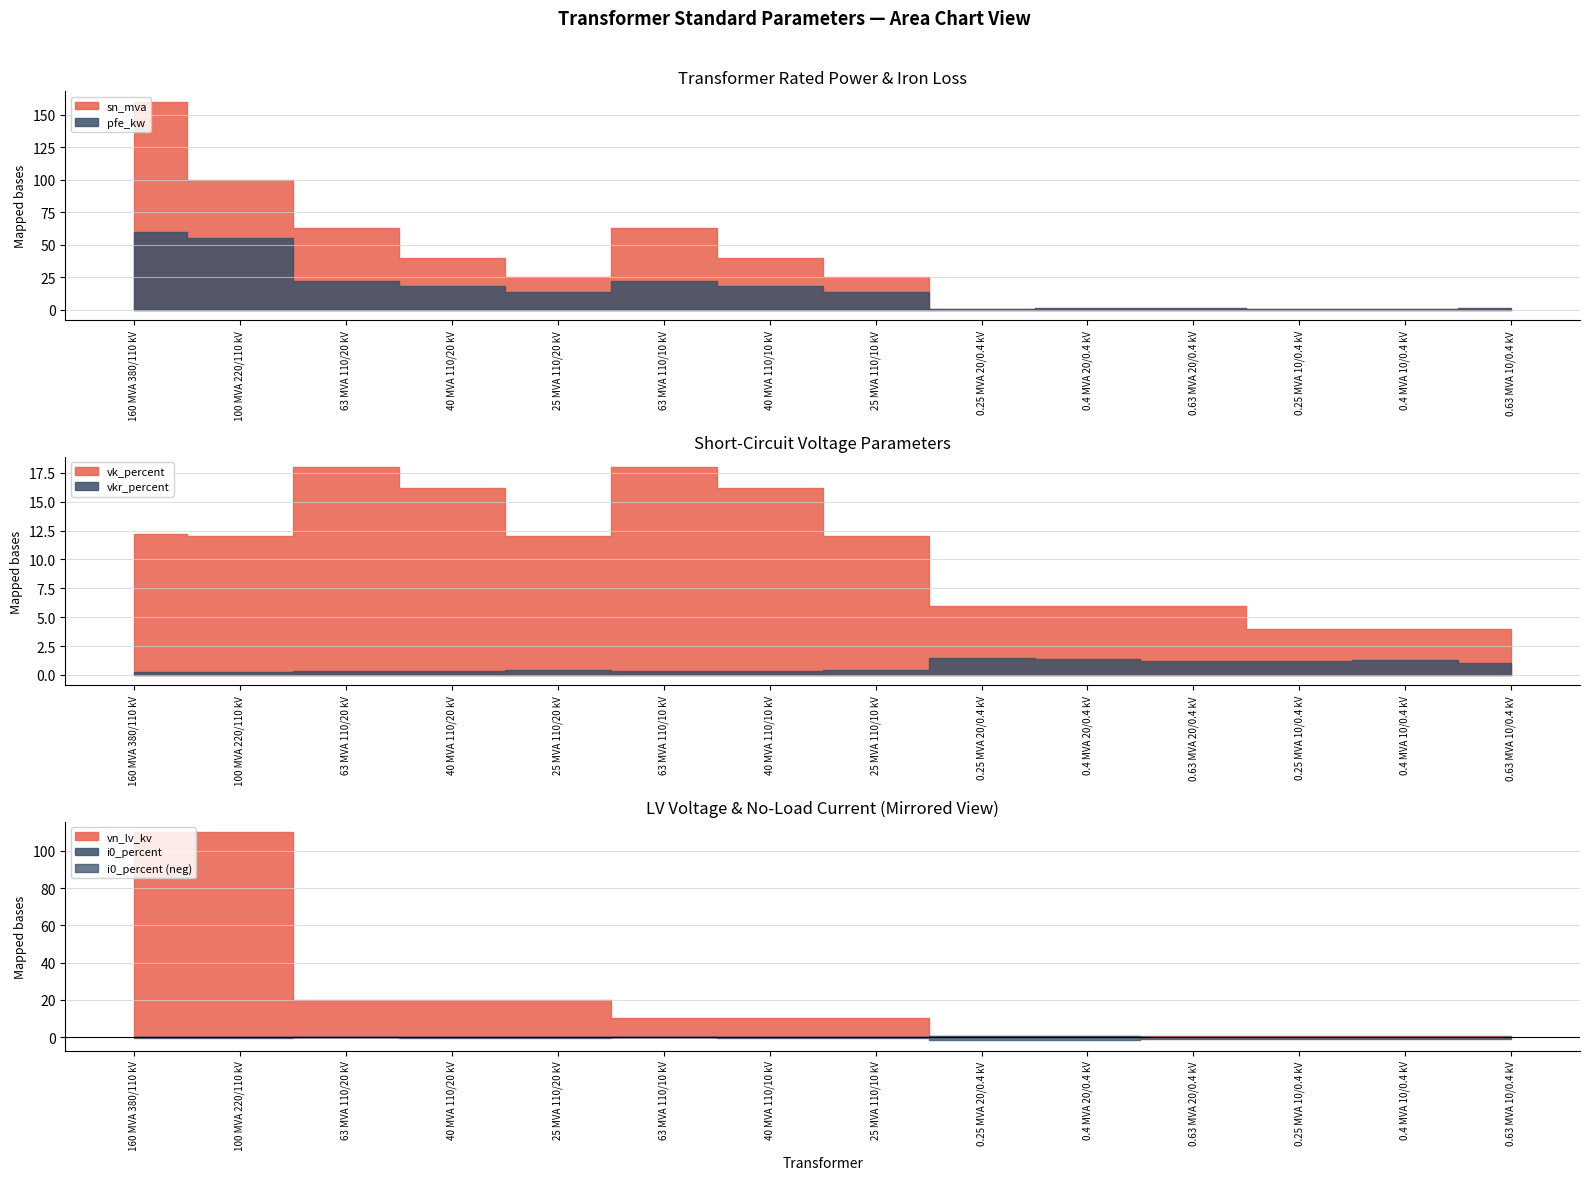

Which category has the highest value in the vk_percent series?

63 MVA 110/20 kV